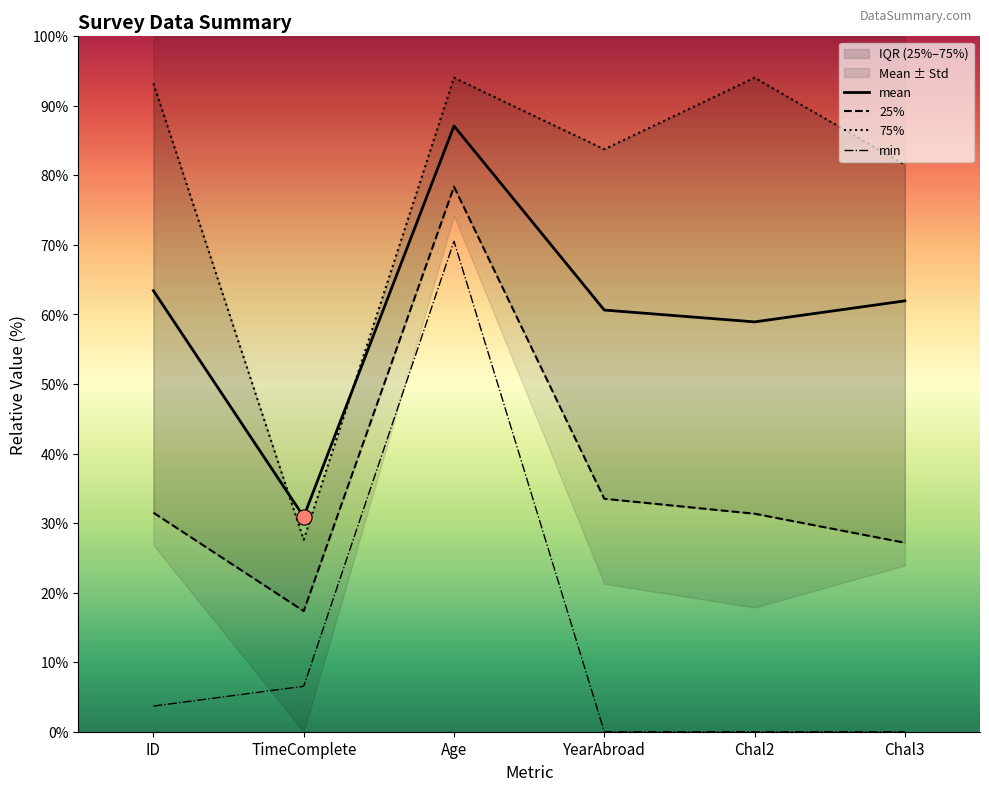

At how many categories does at least one series exceed 3?

6